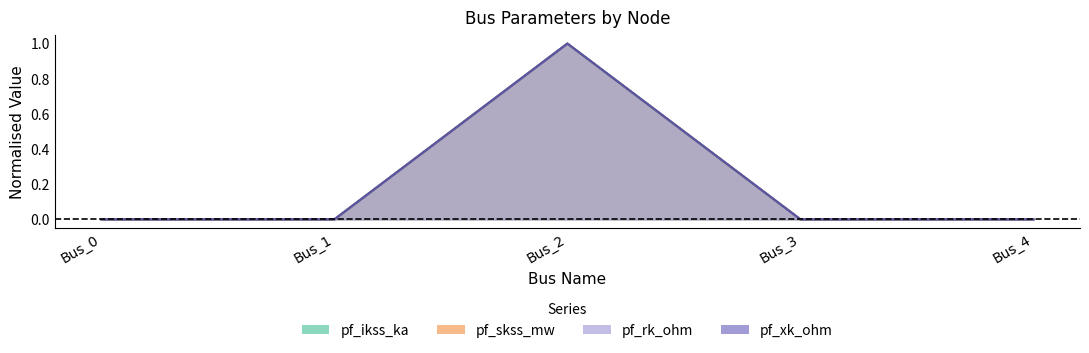

What is the sum of all pf_ikss_ka values?

1